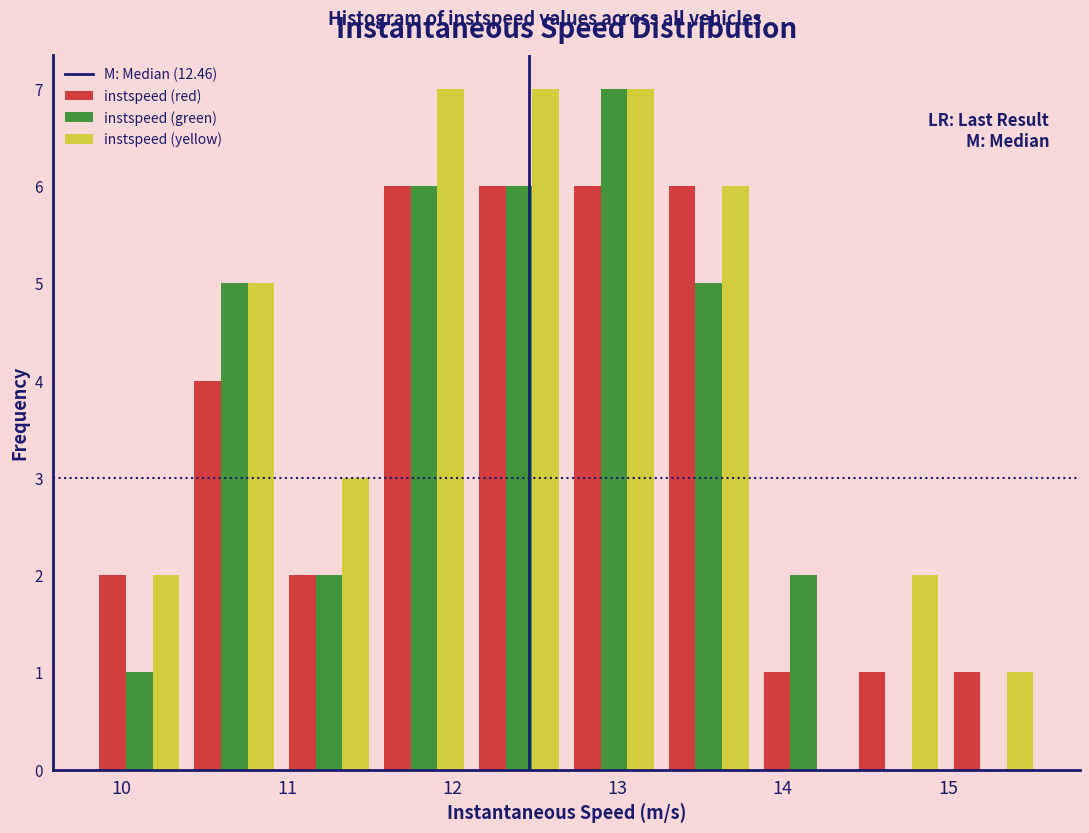

What is the height of the instspeed (green) bar covering 13.8 to 14.4 on the x-axis? Neither the bar edges nor the heights are printed on the chart, so give them approximately, as read against the axes.

2